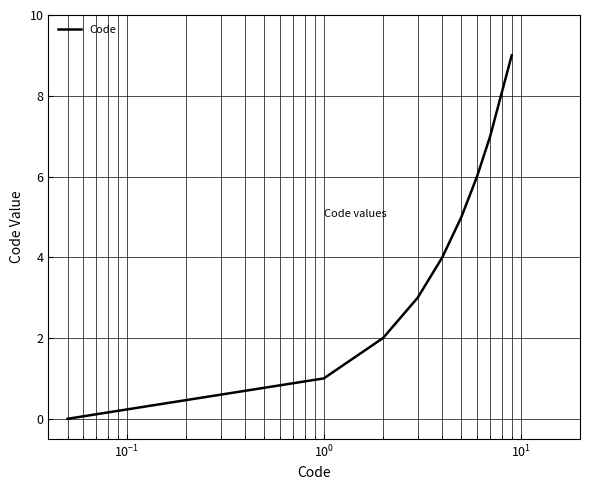

What is the maximum value shown in the chart?

9